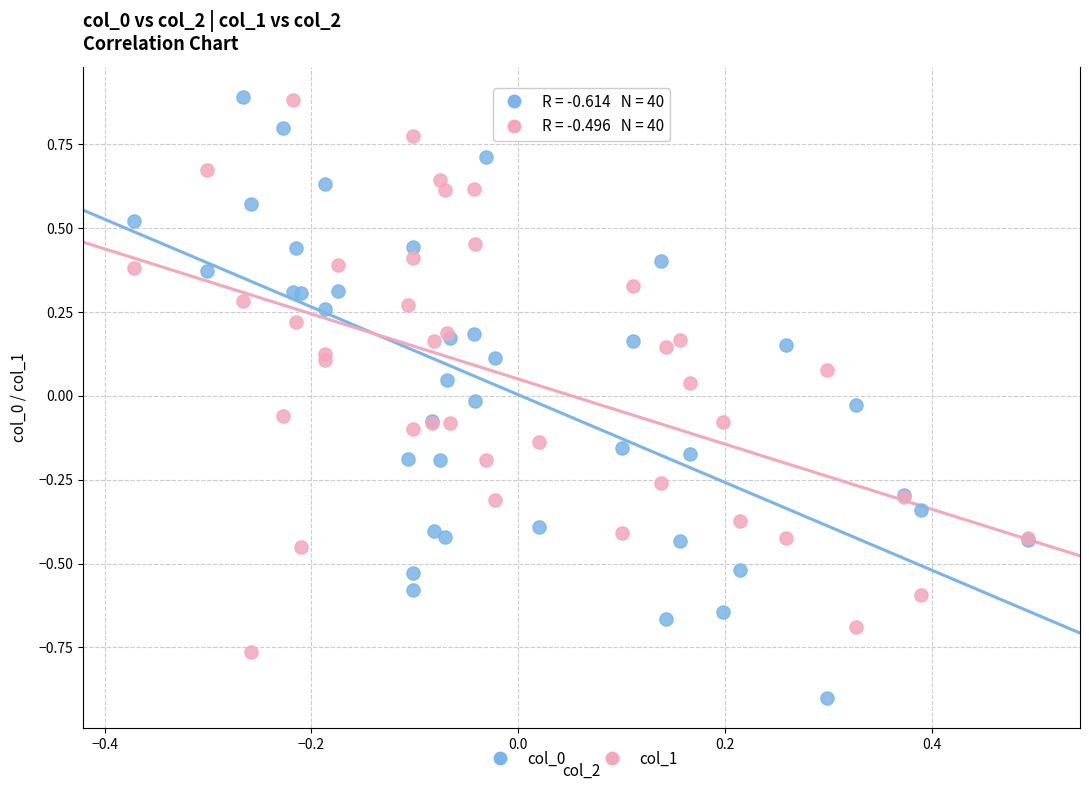

What is the X range (max minus min) for the scatter plot?

0.9